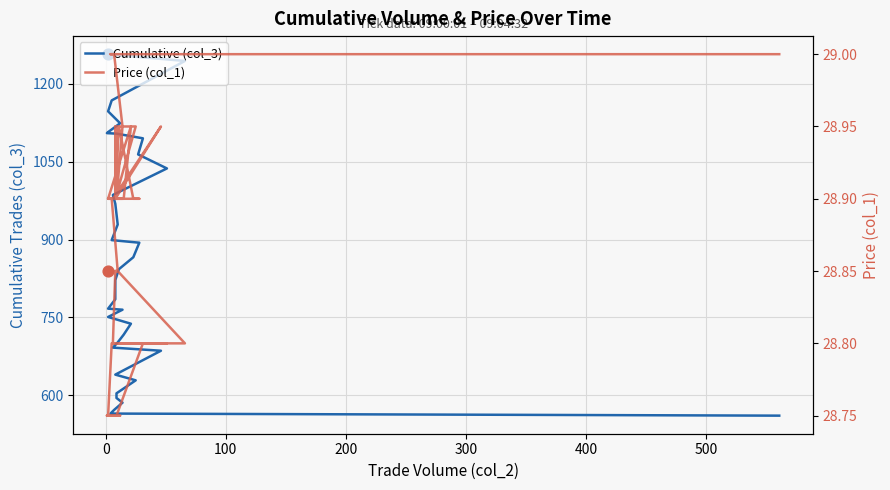

At how many categories does at least one series exceed 687?

31